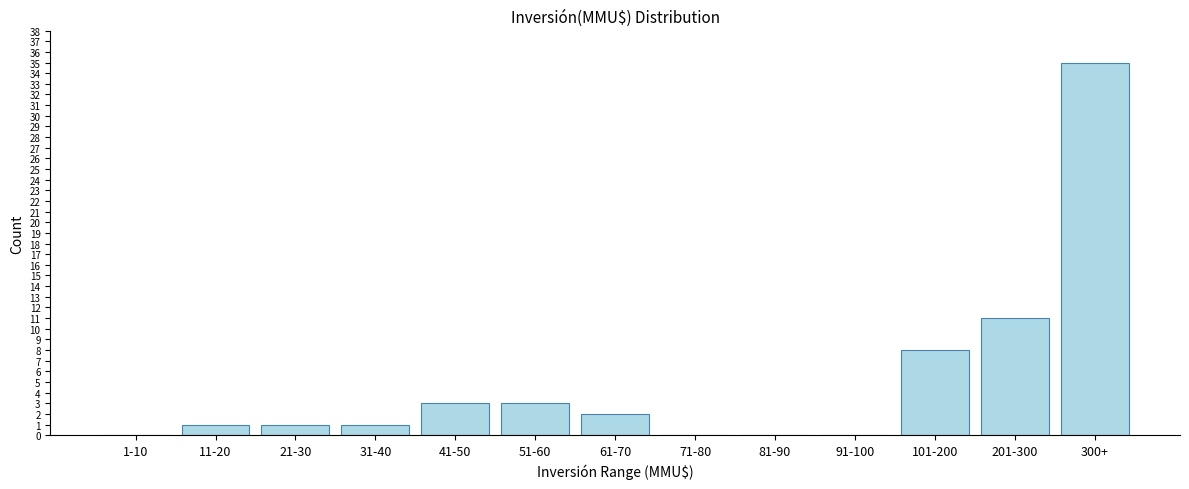

Reading left to right, extract all data points from this chart.

1-10=0	11-20=1	21-30=1	31-40=1	41-50=3	51-60=3	61-70=2	71-80=0	81-90=0	91-100=0	101-200=8	201-300=11	300+=35